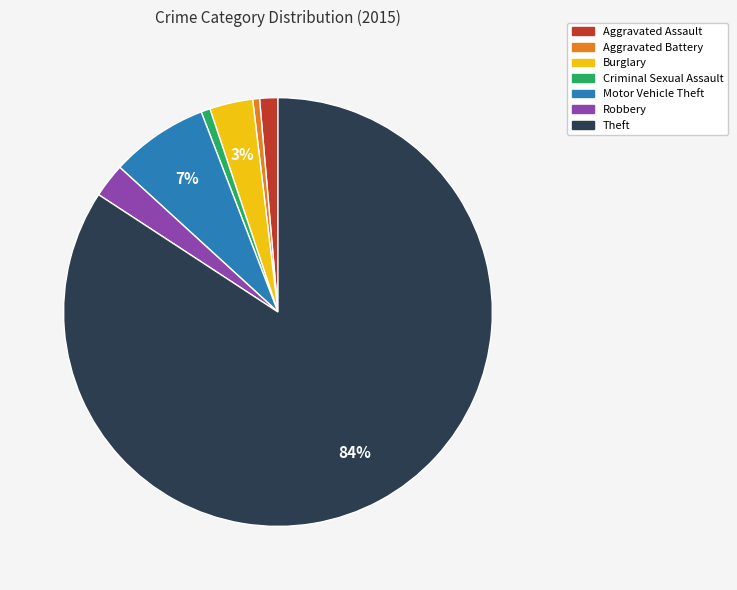

To the nearest percent, what percentage of the pie is Robbery?

3%